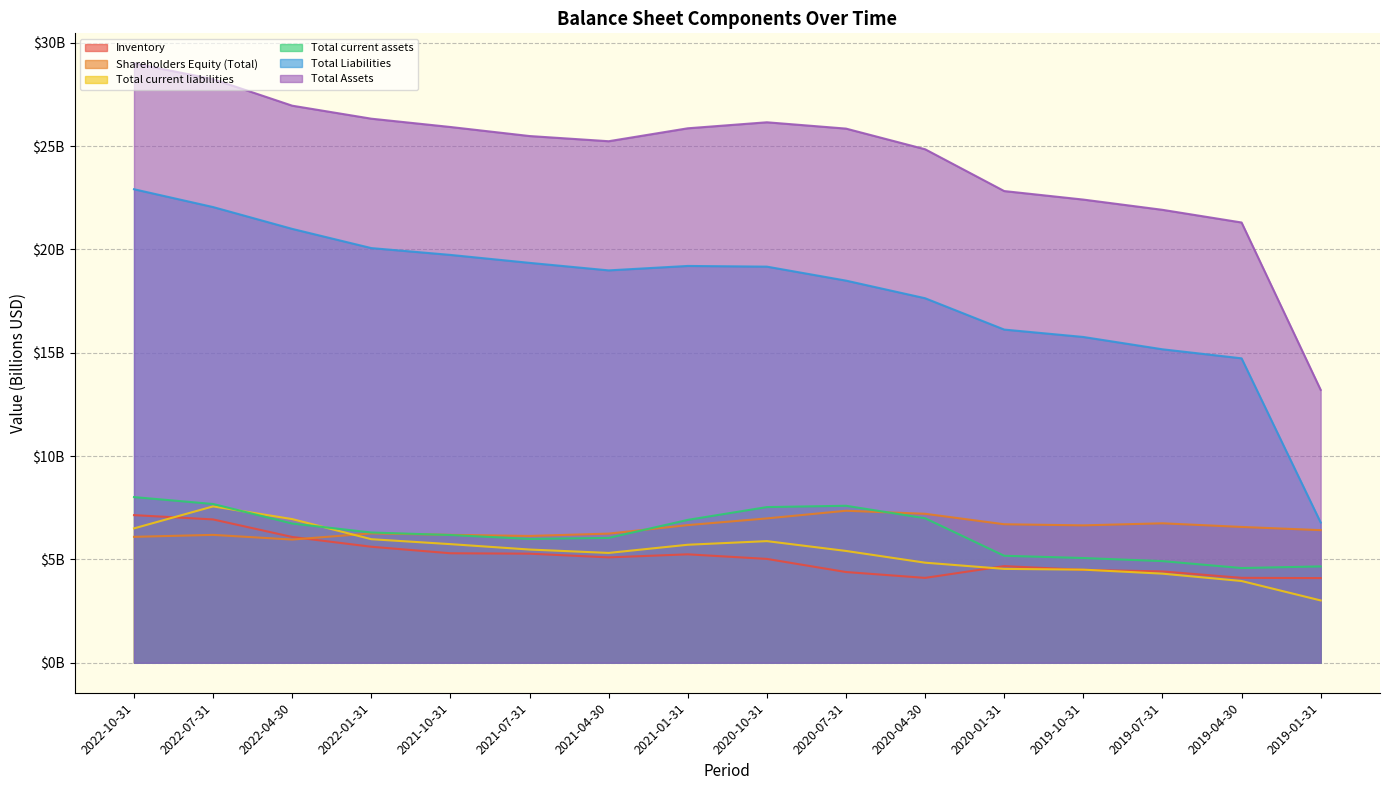

What is the label of the 15th point from the right?

2022-07-31